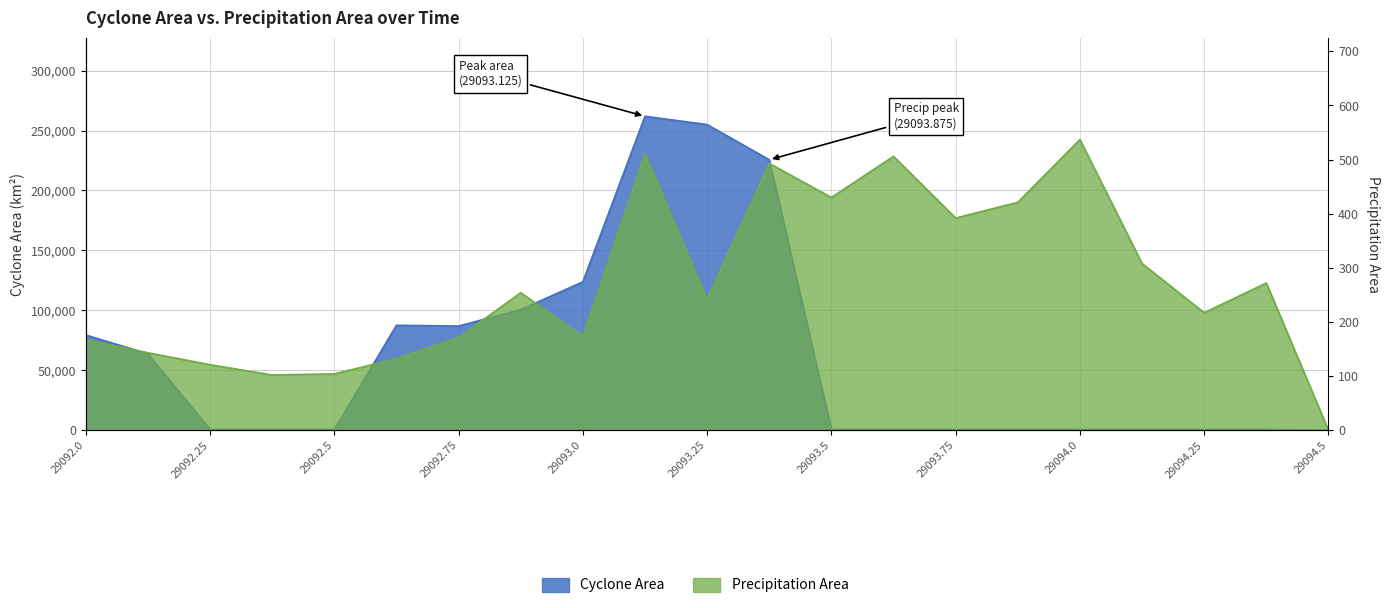

At which category does area reach its first local peak?

29092.625